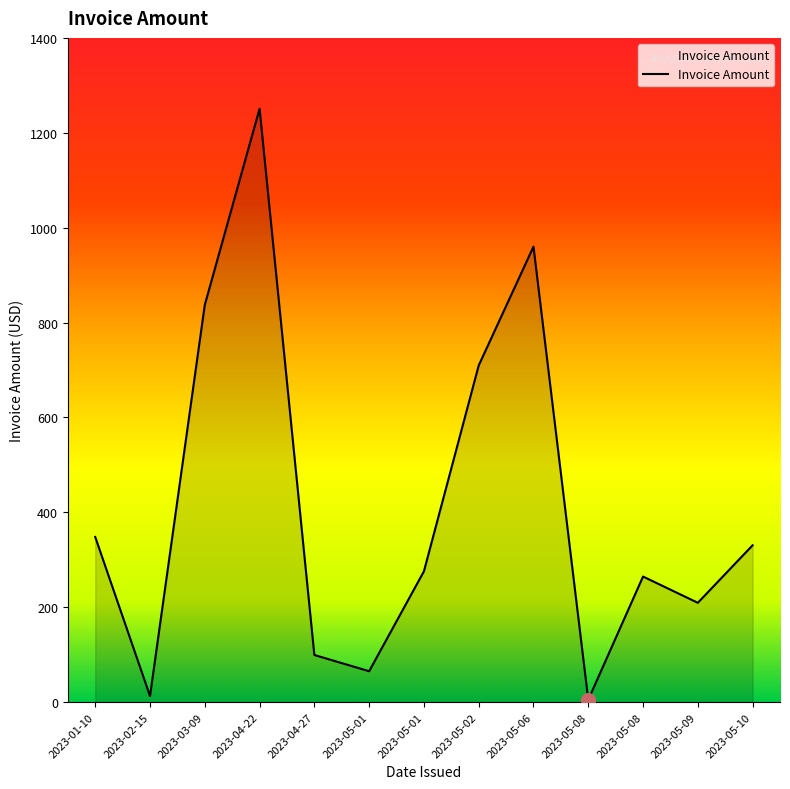

Does the chart display data point markers on the line(s)?

No